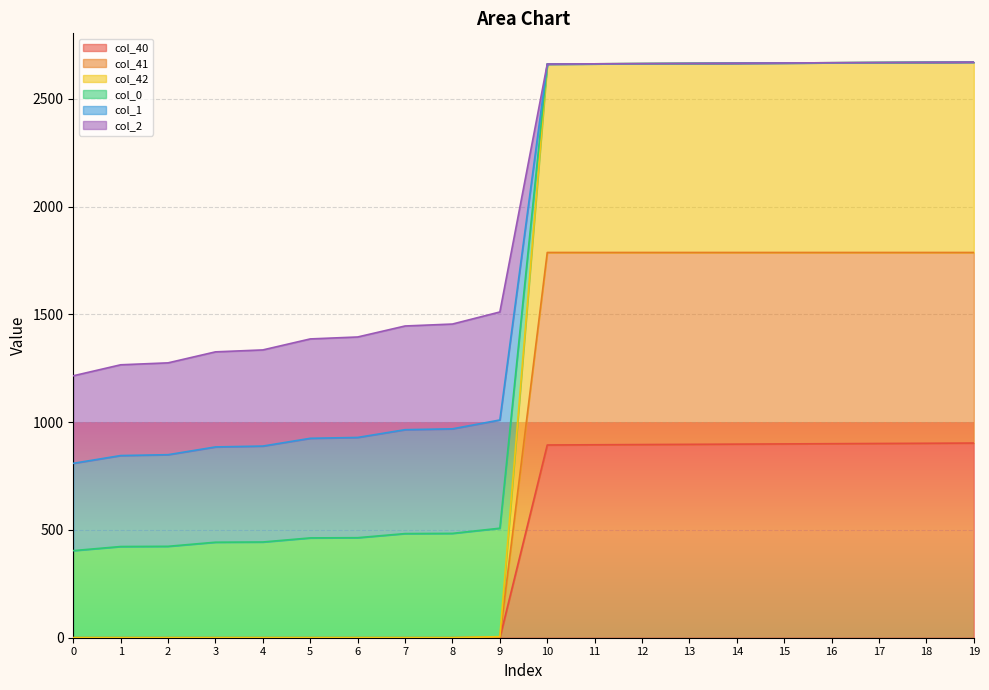

At 16, list the series in order from smallest to largest.

col_40, col_41, col_42, col_0, col_1, col_2